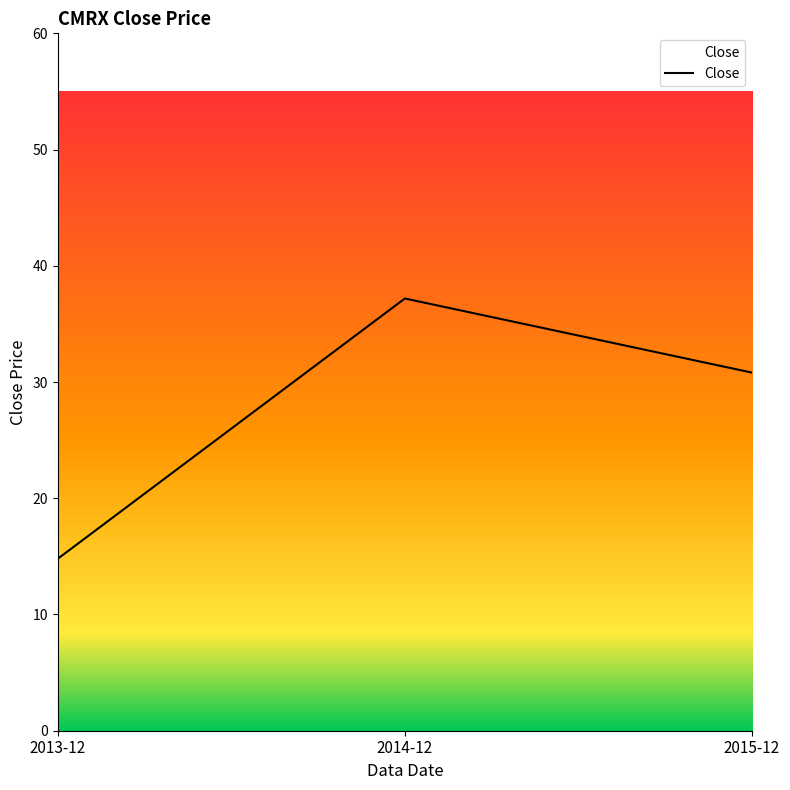

Does the chart display data point markers on the line(s)?

No